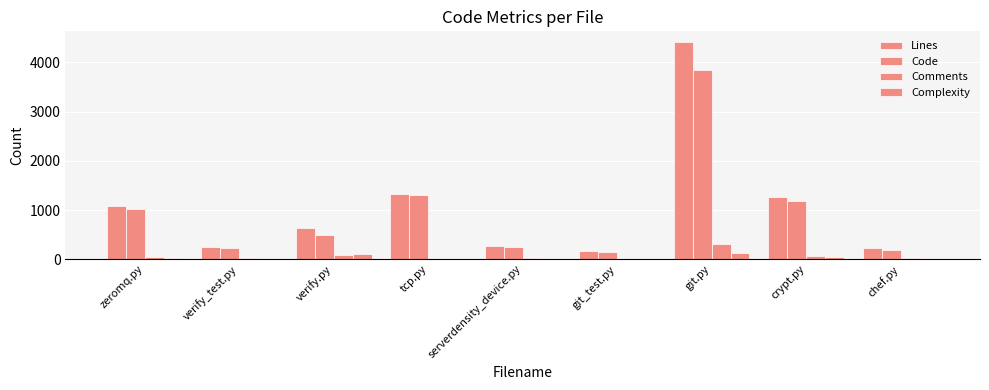

At how many categories does at least one series exceed 3616?

1